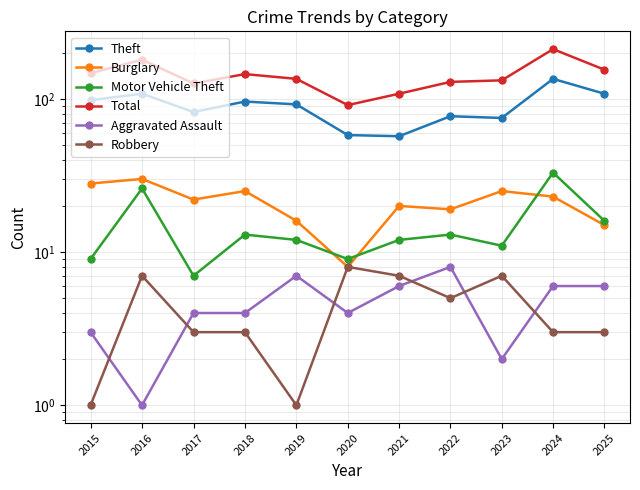

Is this an area chart (filled region under the line)?

No